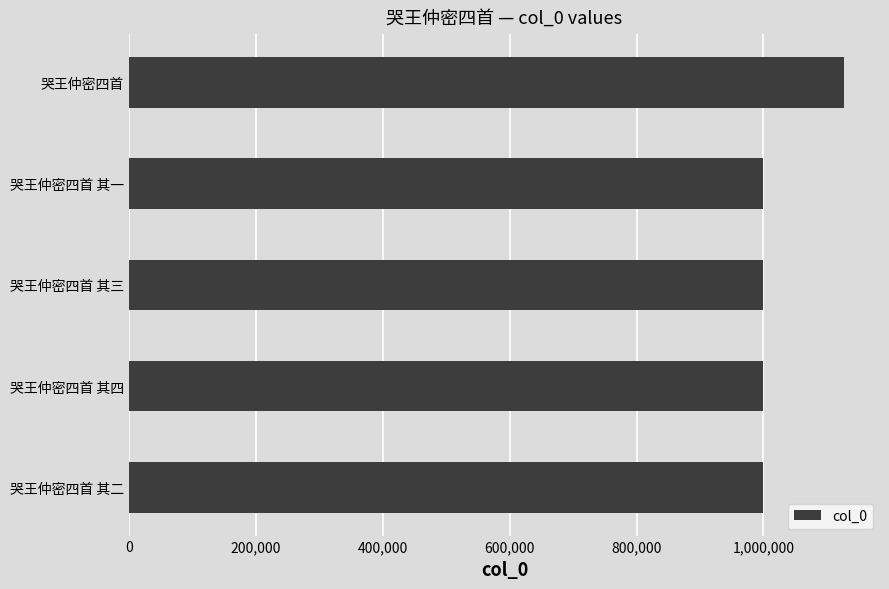

Are the bars horizontal?

Yes